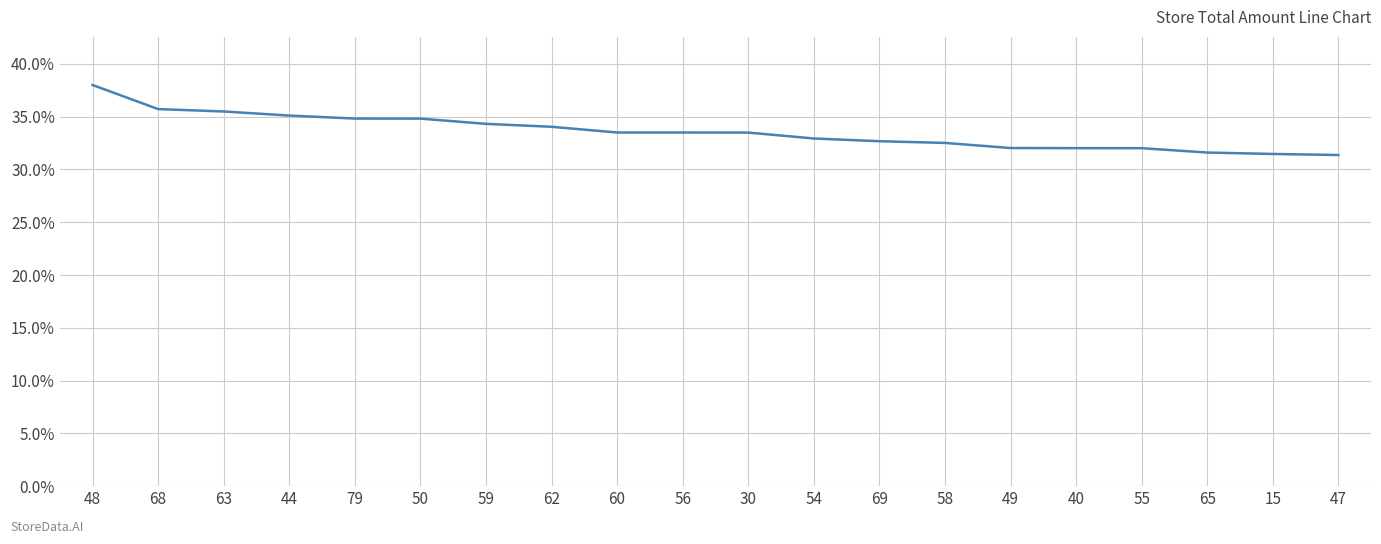

At which category does the chart reach its peak across all series?

48